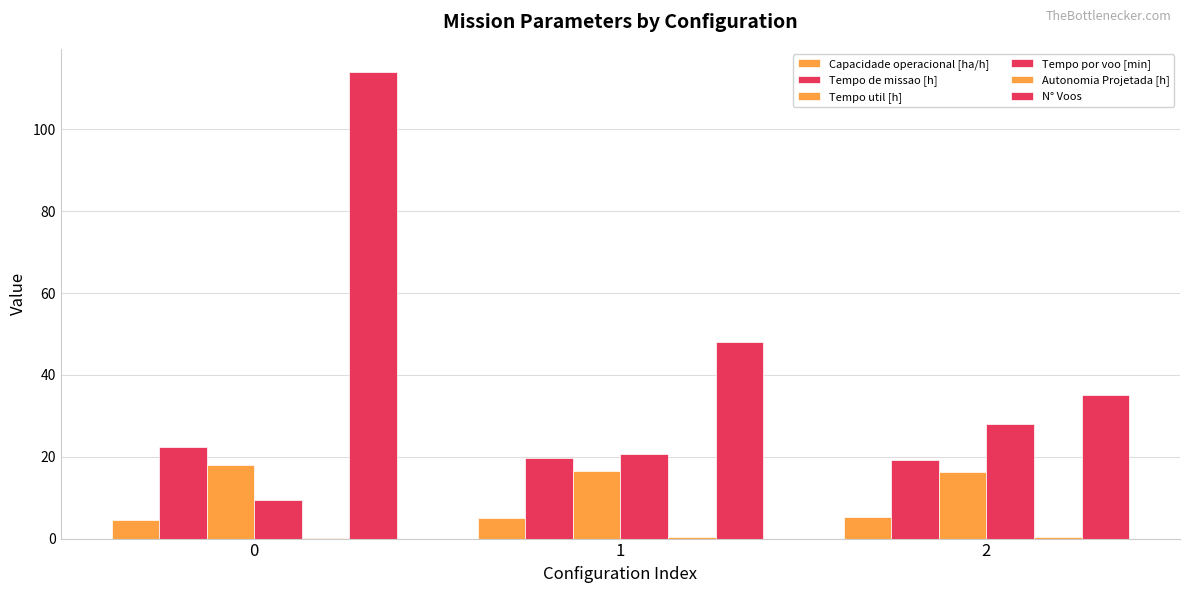

Rank the categories by Tempo de missao [h] value from lowest to highest.

2, 1, 0